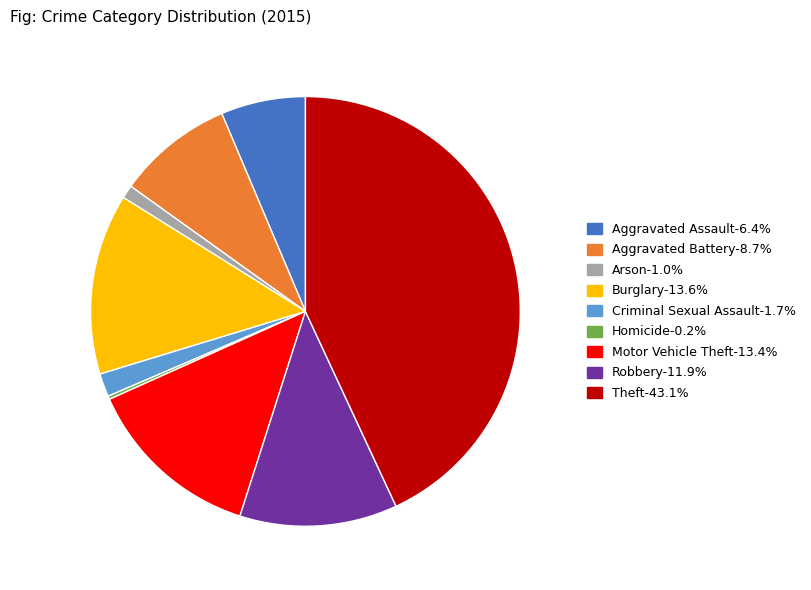

Approximately how many times larger is the value at Theft compared to Burglary?

3.2